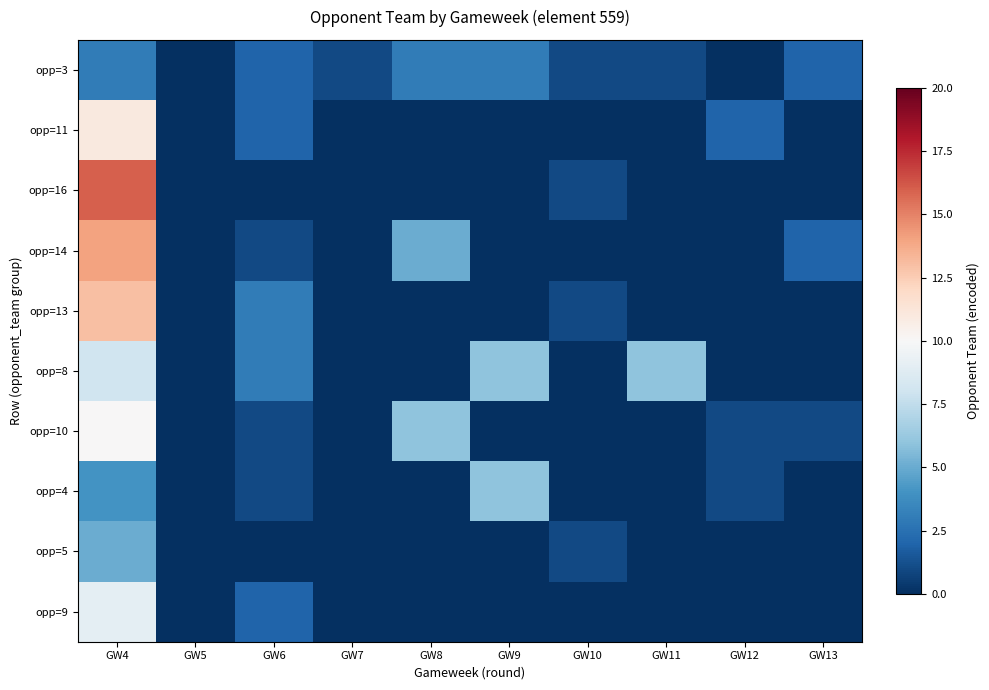

Which series has the largest range (max minus min)?

opp=16